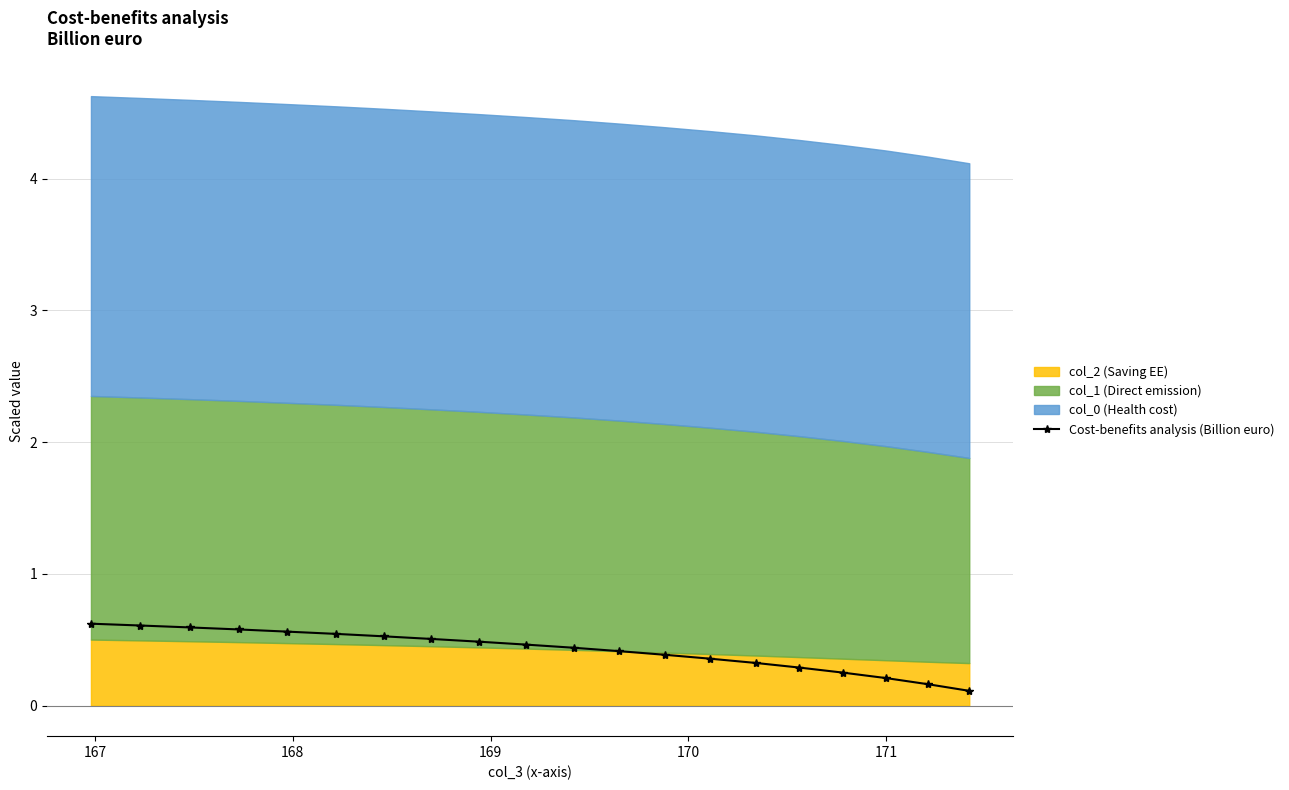

What is the value of the Cost-benefits analysis (Billion euro) point at the 7th from the left?

0.5